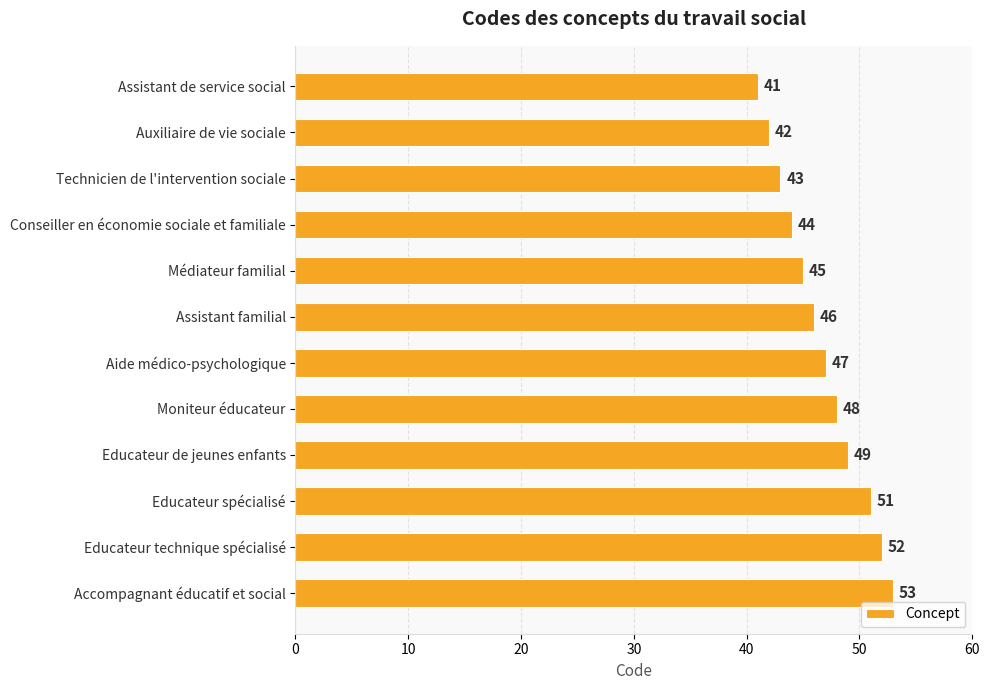

Approximately how many times larger is the value at Educateur spécialisé compared to Accompagnant éducatif et social?

1.0